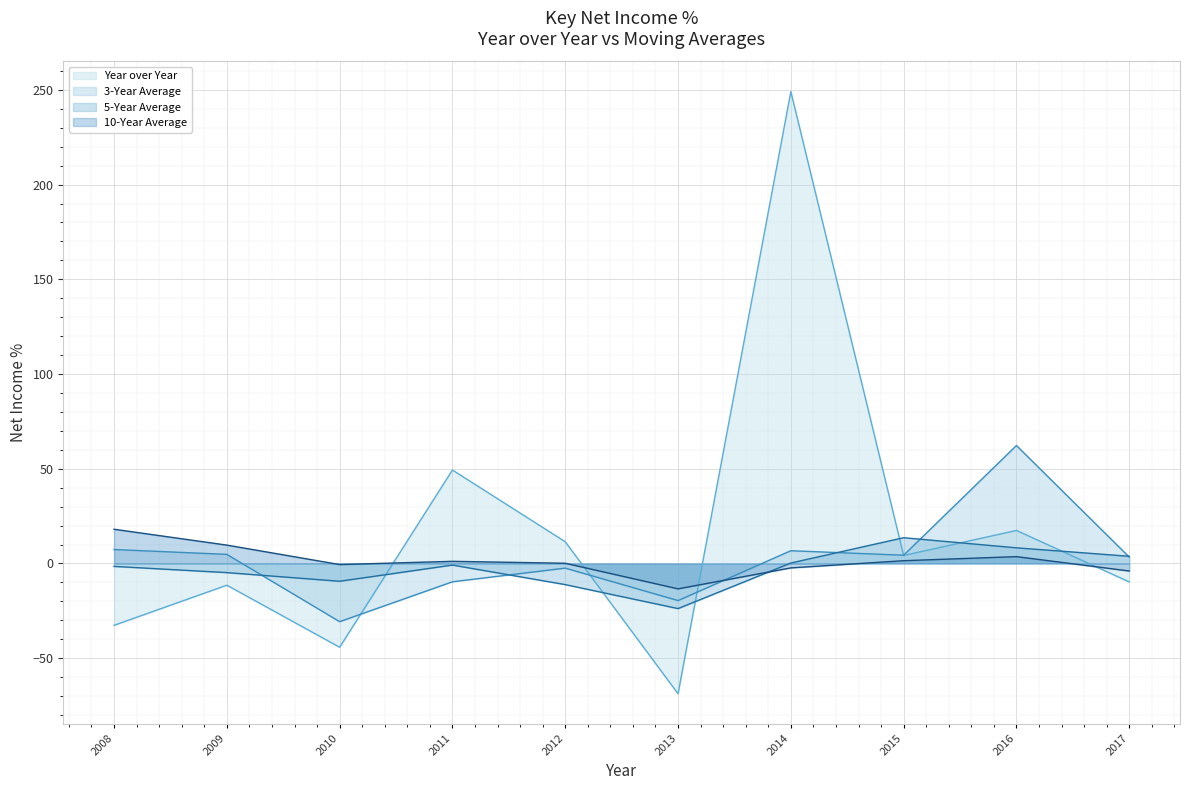

At which category does 10-Year Average reach its first local valley?

2010